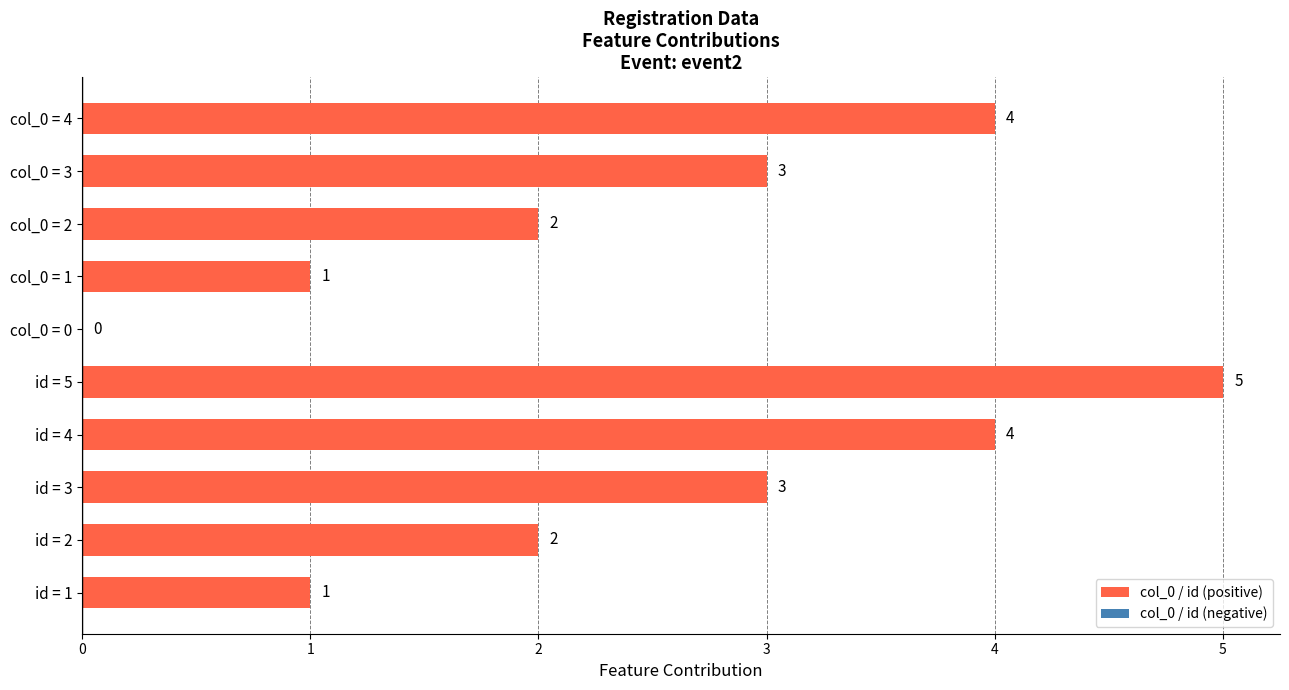

Count the number of data series in this chart.

1